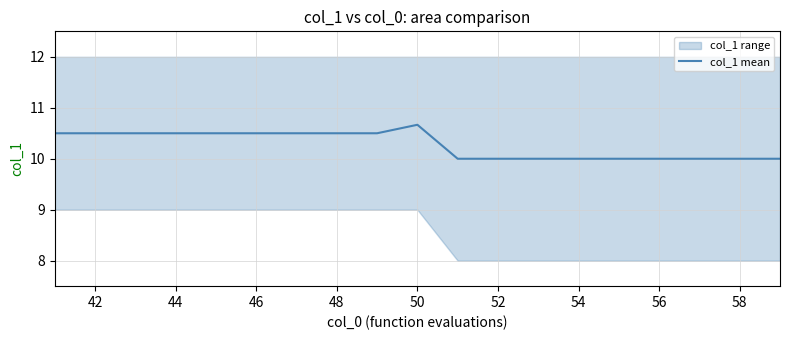

Is it true that col_1 mean equals 10.0 at 56?

True